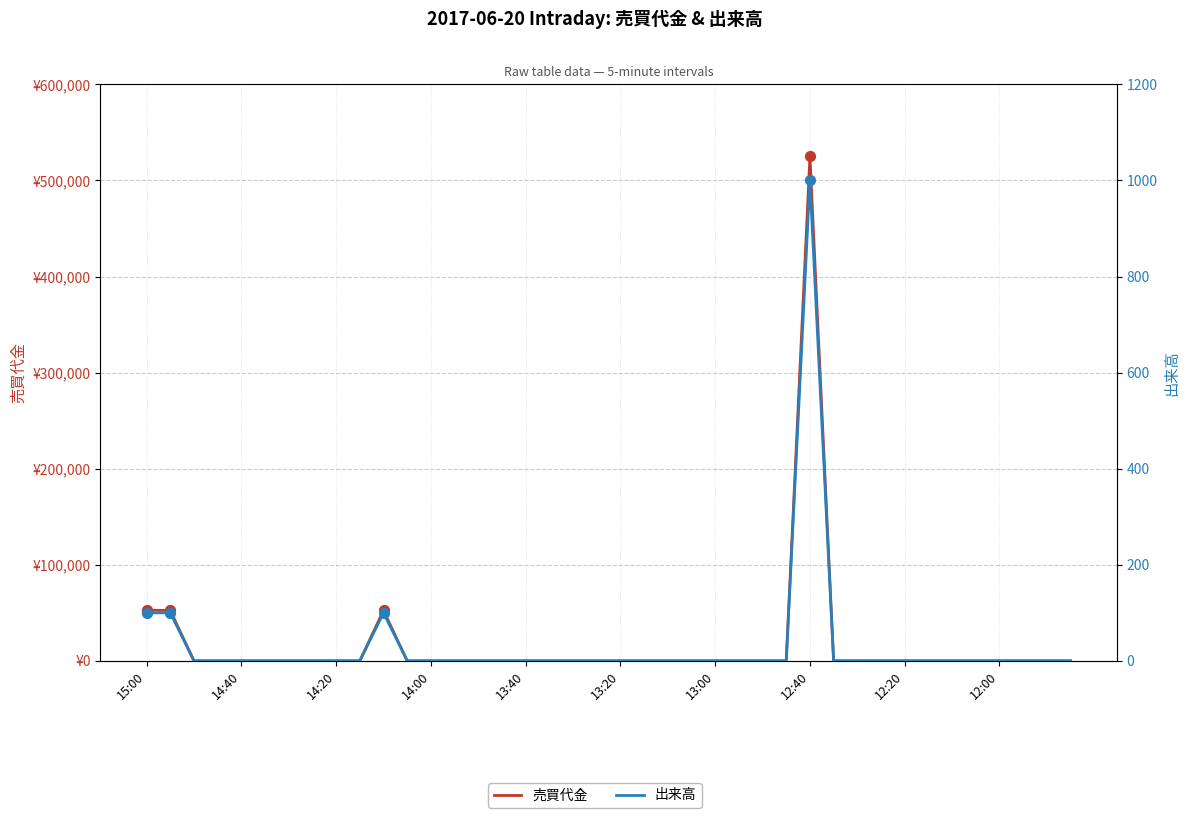

Which series reaches the minimum Y coordinate?

売買代金